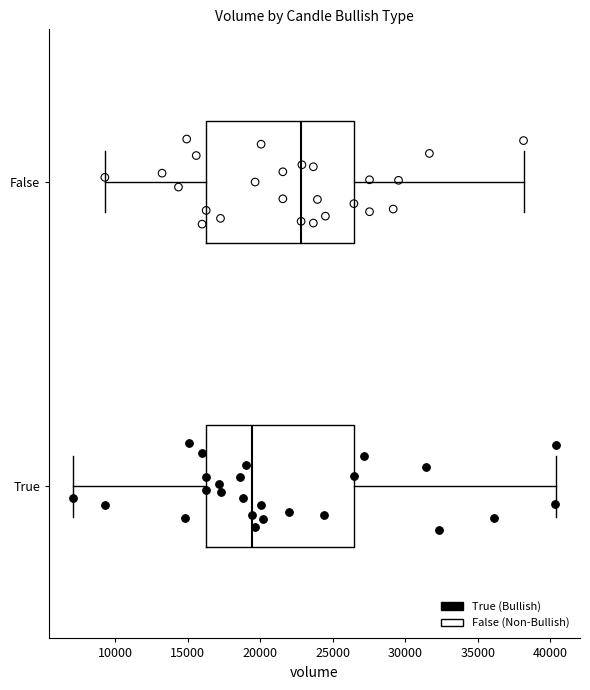

Which box has the furthest to the right median line?

False